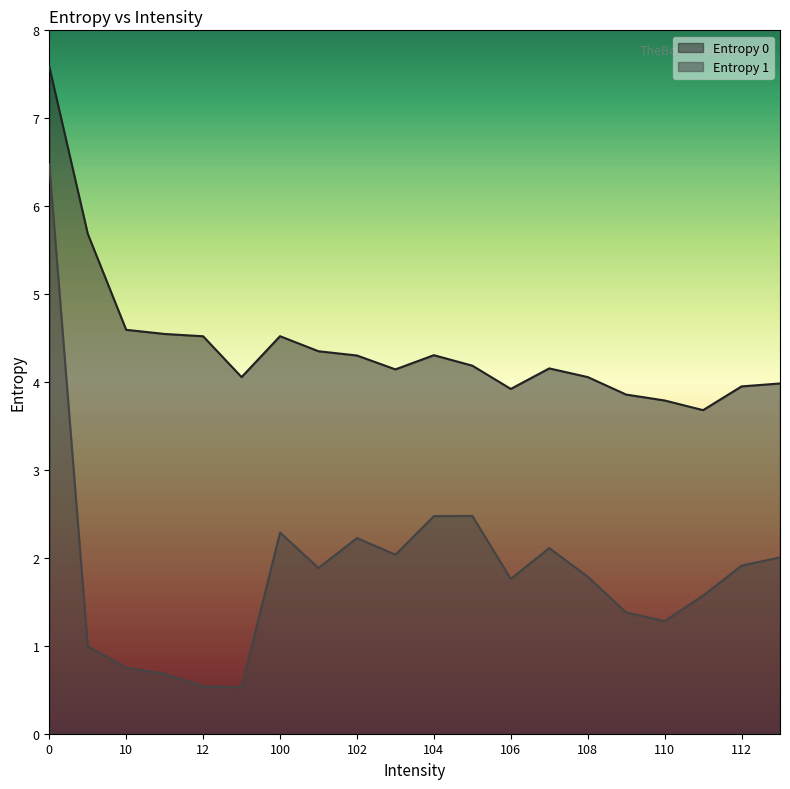

What is the minimum value for Entropy 1?

0.5